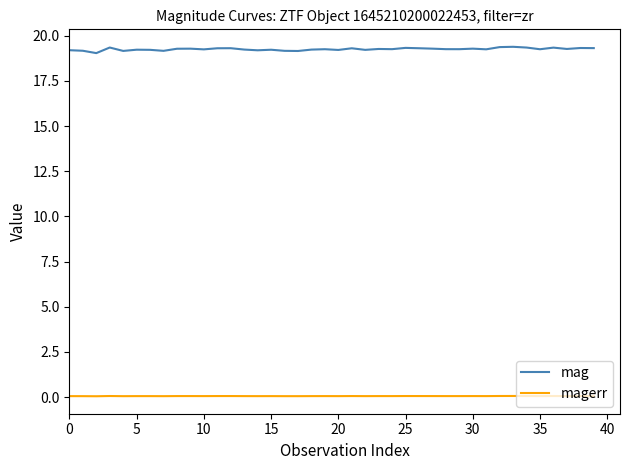

Which series has the largest total across all categories?

mag